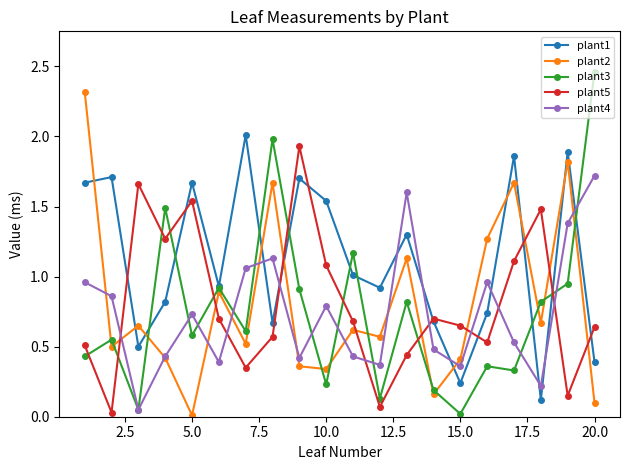

How many interior local valleys does the plant5 series have?

6